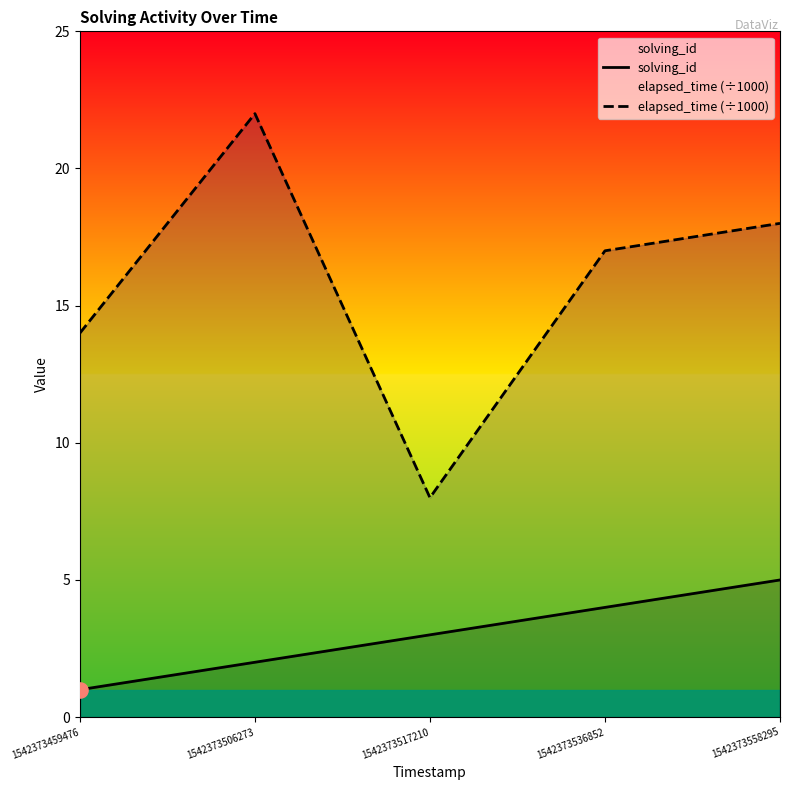

What is the total value across all series at 1542373517210?

11